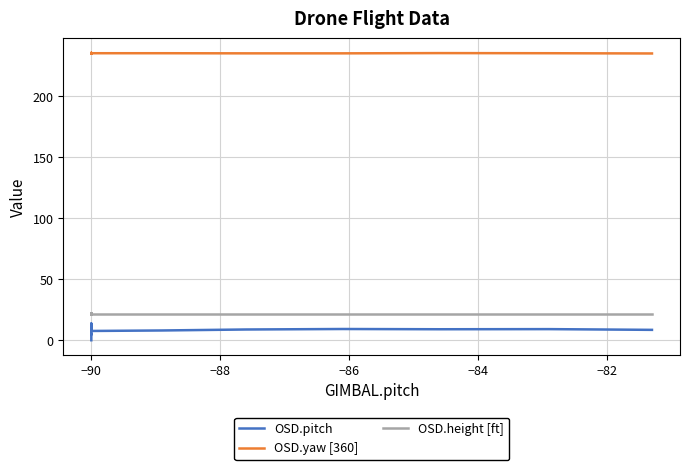

The value of OSD.height [ft] at −90 is 37.0. True or false?

False